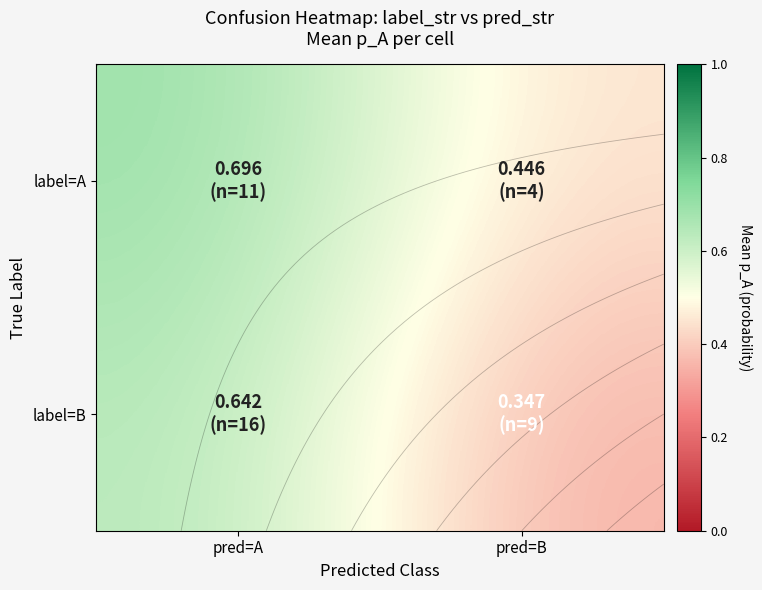

Which series has the largest total across all categories?

label=A